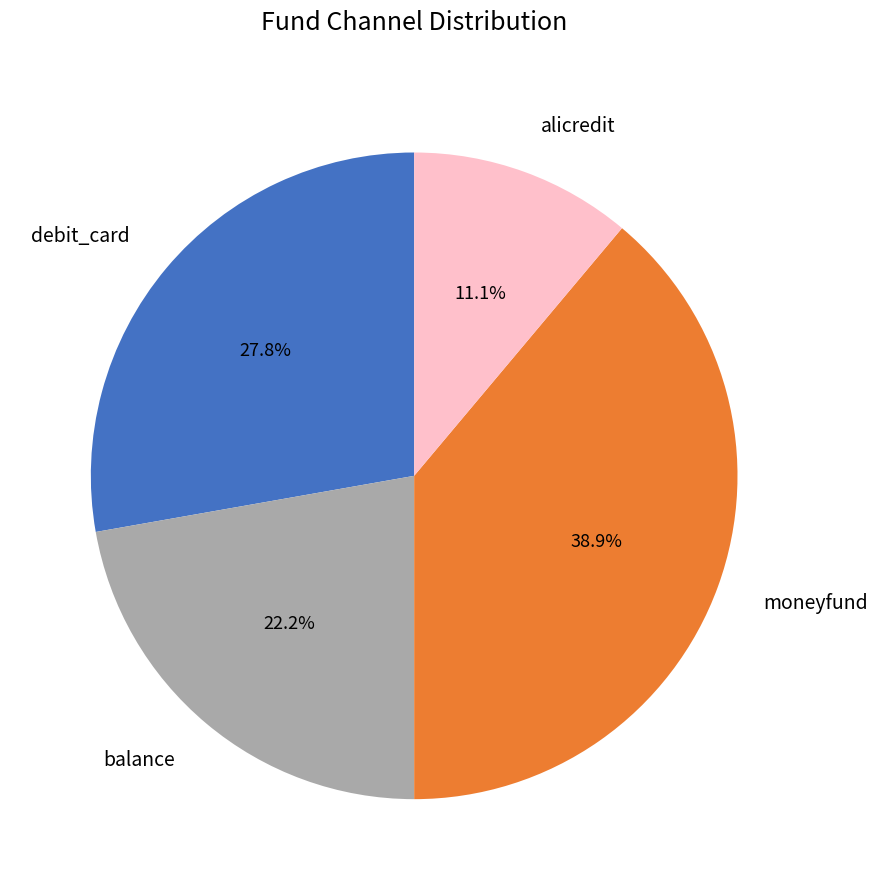

What percentage is NOT represented by balance?

77.8%